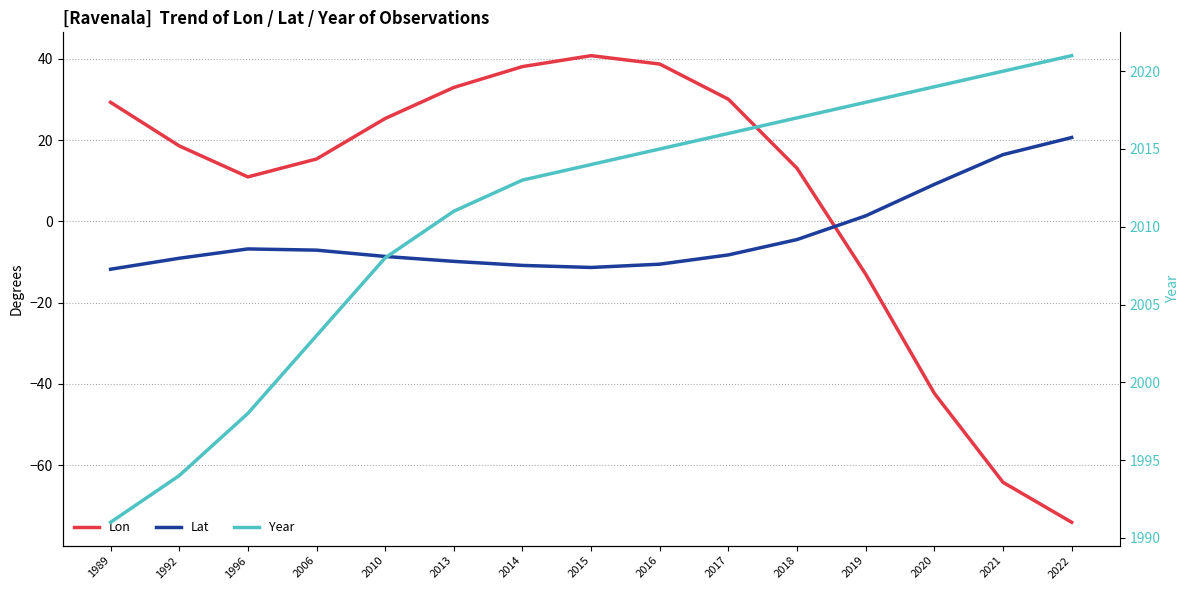

Reading right to left, list all the values displayed in this chart.

Lon: 2022=-74.0	2021=-64.2	2020=-42.3	2019=-13.0	2018=13.0	2017=30.0	2016=38.7	2015=40.8	2014=38.1	2013=32.9	2010=25.3	2006=15.3	1996=10.9	1992=18.6	1989=29.3
Lat: 2022=20.6	2021=16.4	2020=9.1	2019=1.4	2018=-4.5	2017=-8.3	2016=-10.5	2015=-11.3	2014=-10.8	2013=-9.8	2010=-8.6	2006=-7.1	1996=-6.8	1992=-9.1	1989=-11.8
Year: 2022=2021.0	2021=2020.0	2020=2019.0	2019=2018.0	2018=2017.0	2017=2016.0	2016=2015.0	2015=2014.0	2014=2013.0	2013=2011.0	2010=2008.0	2006=2003.0	1996=1998.0	1992=1994.0	1989=1991.0